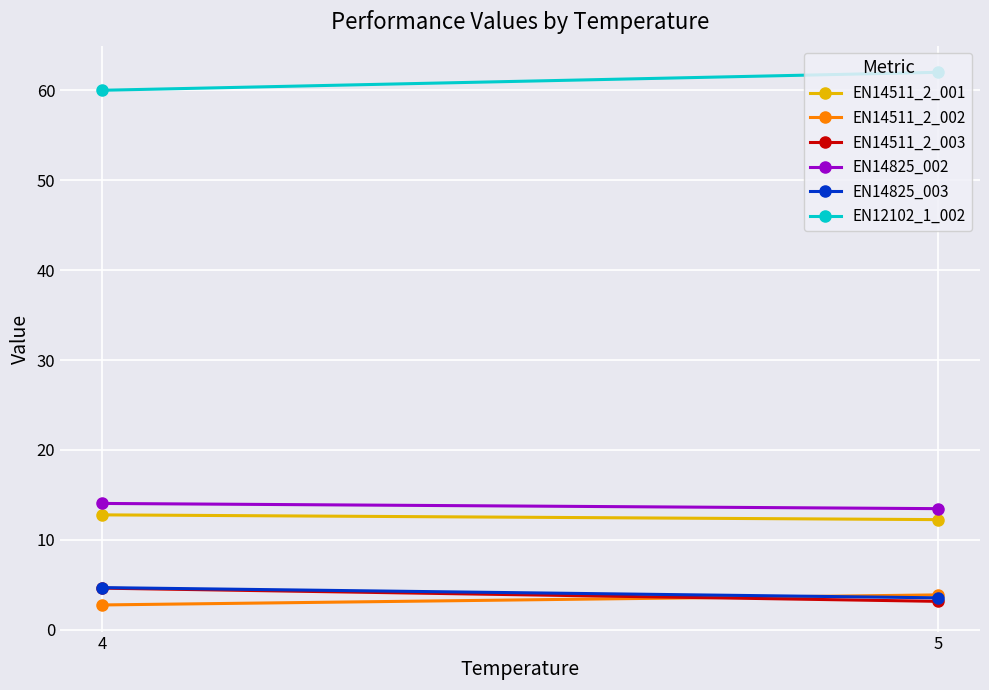

What is the minimum value for EN14825_002?

13.5